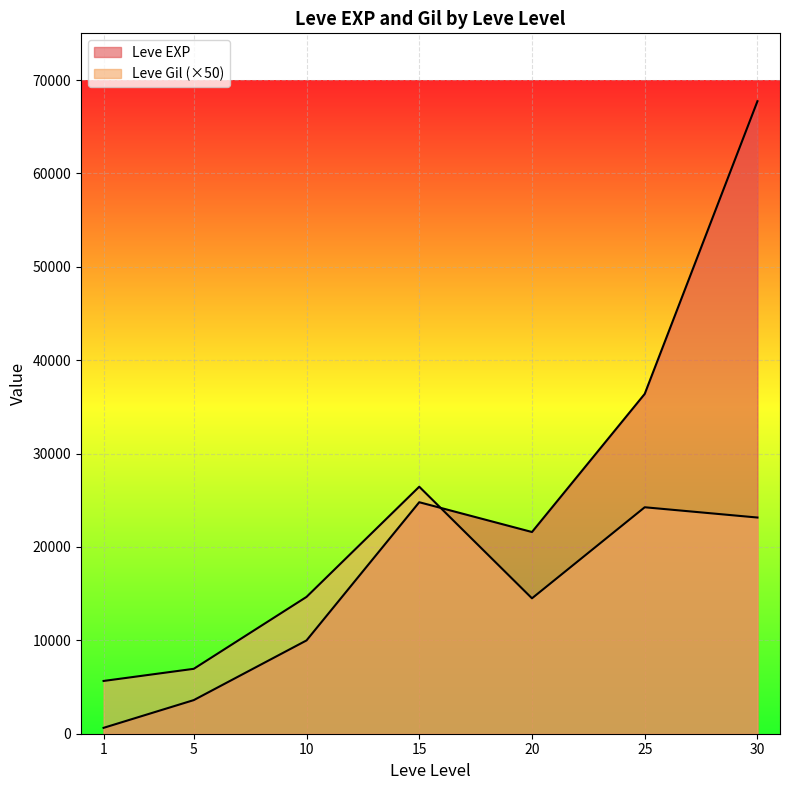

True or false: Leve EXP has more than 2 points higher than both neighbors.

False